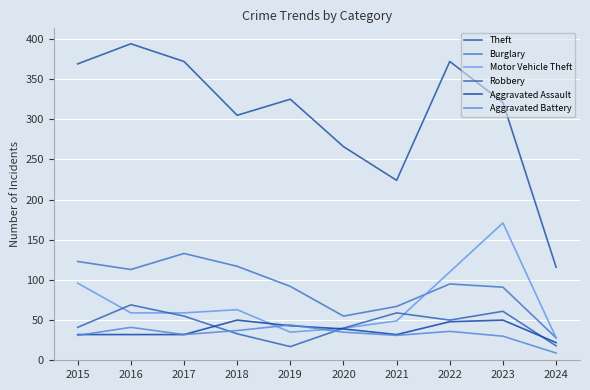

What is the difference between the maximum and second lowest values in the Motor Vehicle Theft series?

136